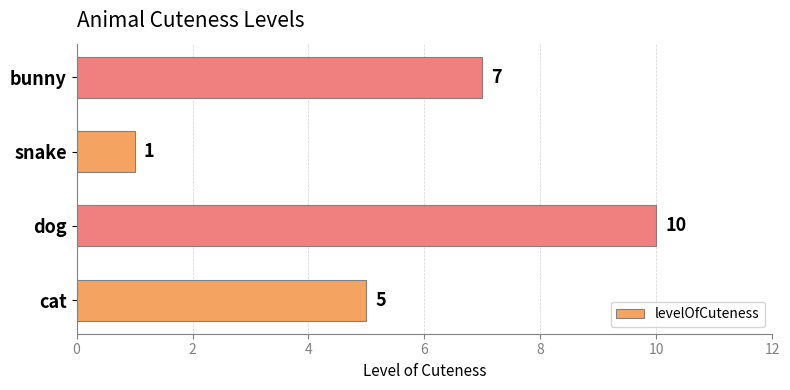

The value at bunny is 7. True or false?

True